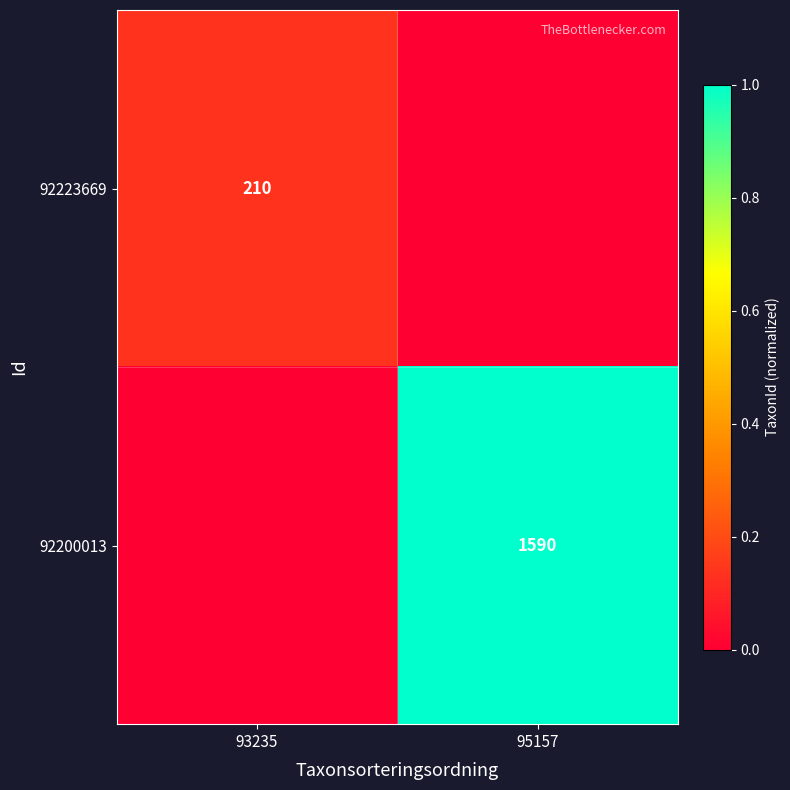

Is it true that 92200013 equals 1590 at 95157?

True